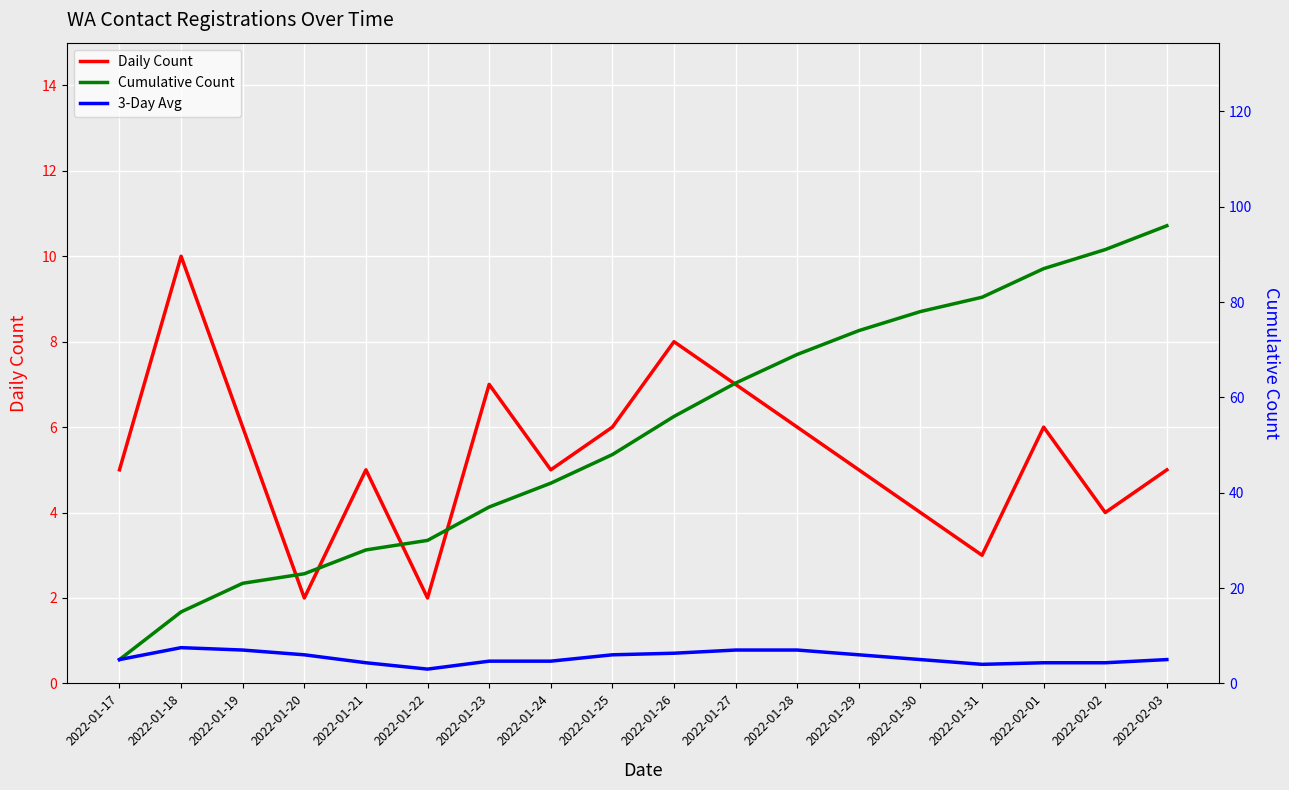

How many distinct data groups are displayed?

3